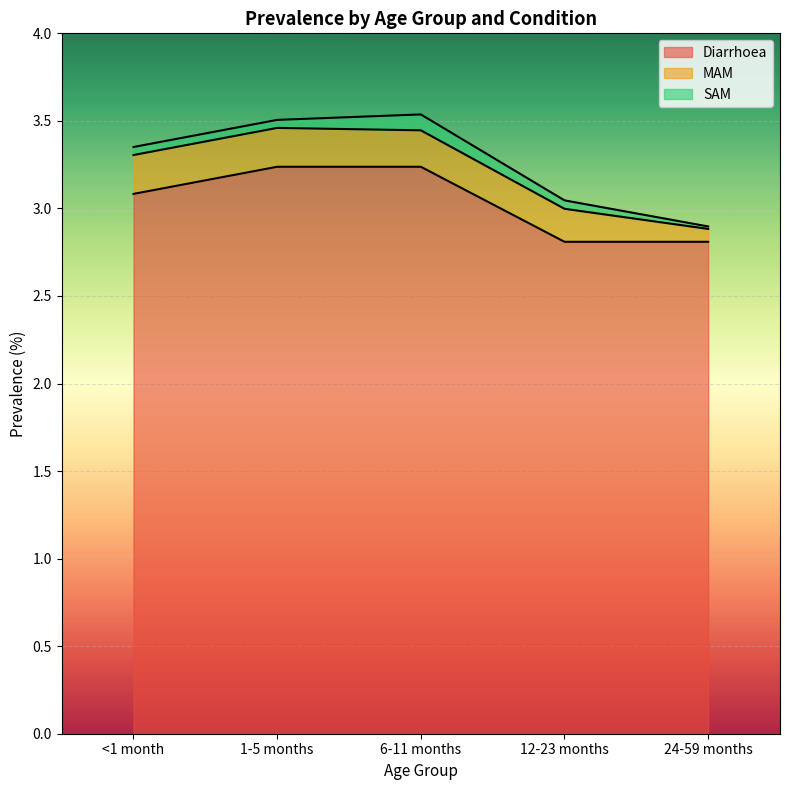

How many lines are shown in the chart?

3